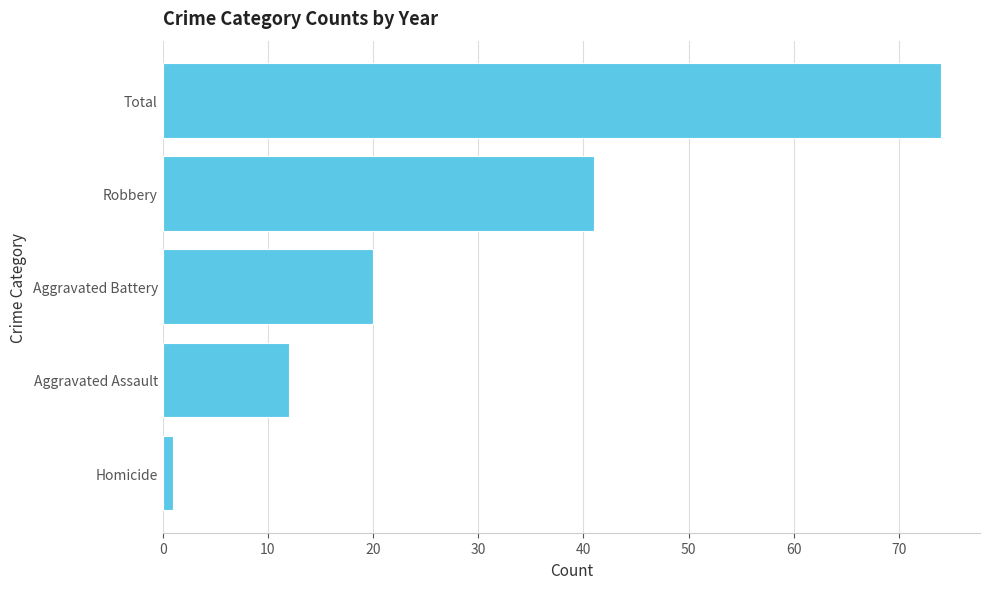

What is the difference between the maximum and second lowest values?

62